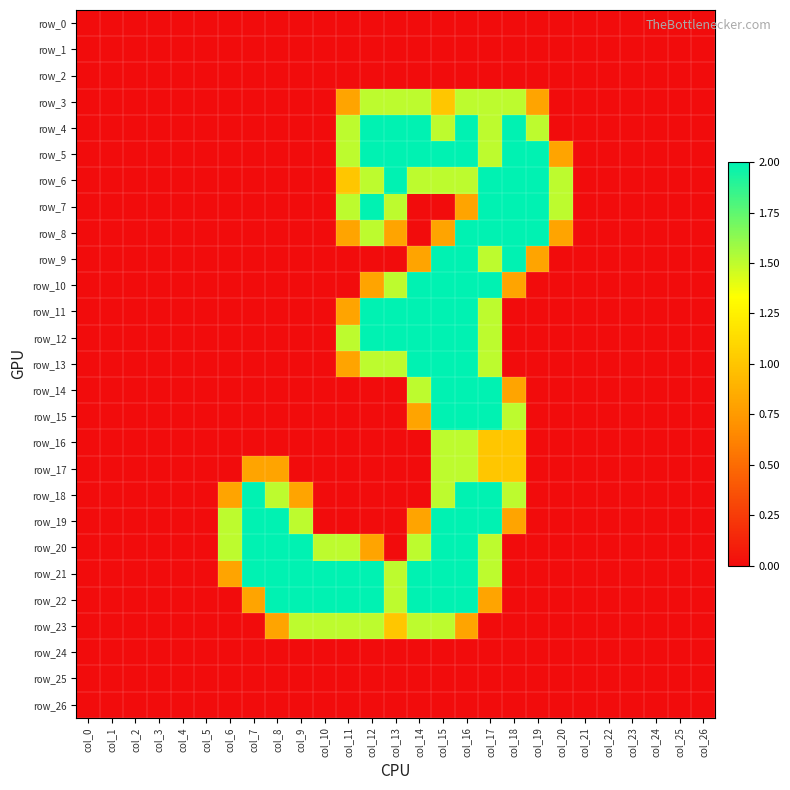

At which label does row_12 reach its minimum?

col_0